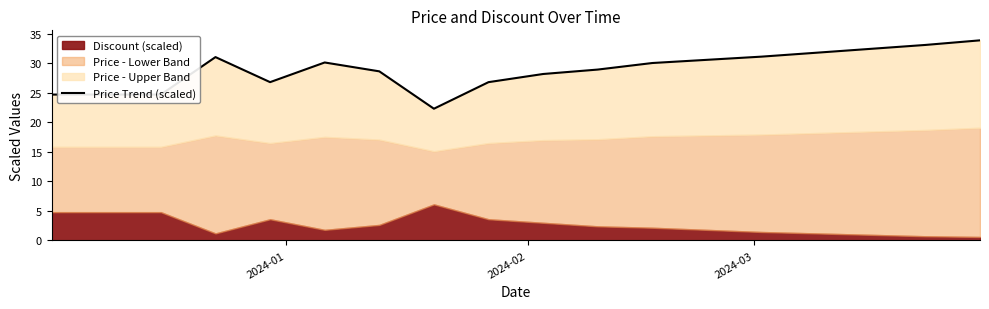

What is the difference between the maximum and second lowest values?

9.2